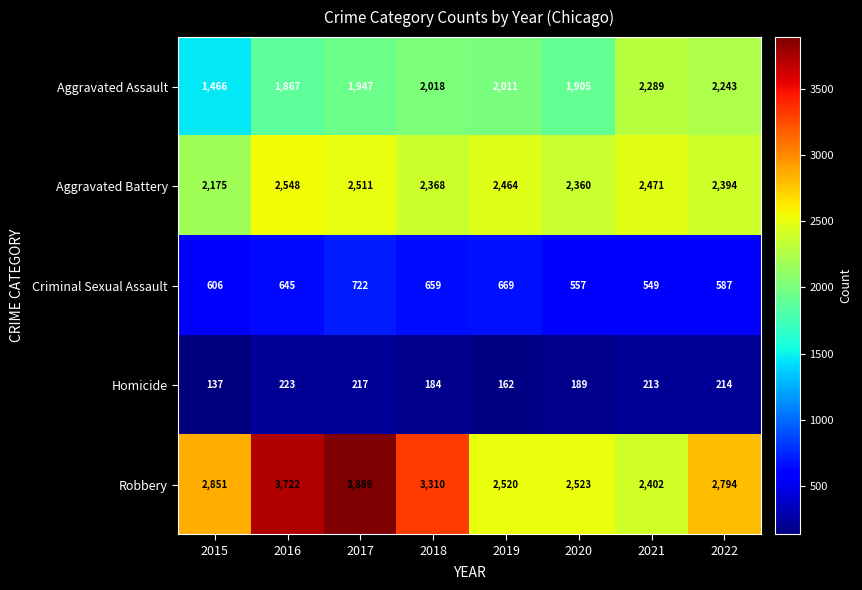

At which category is the sum across all series the highest?

2017